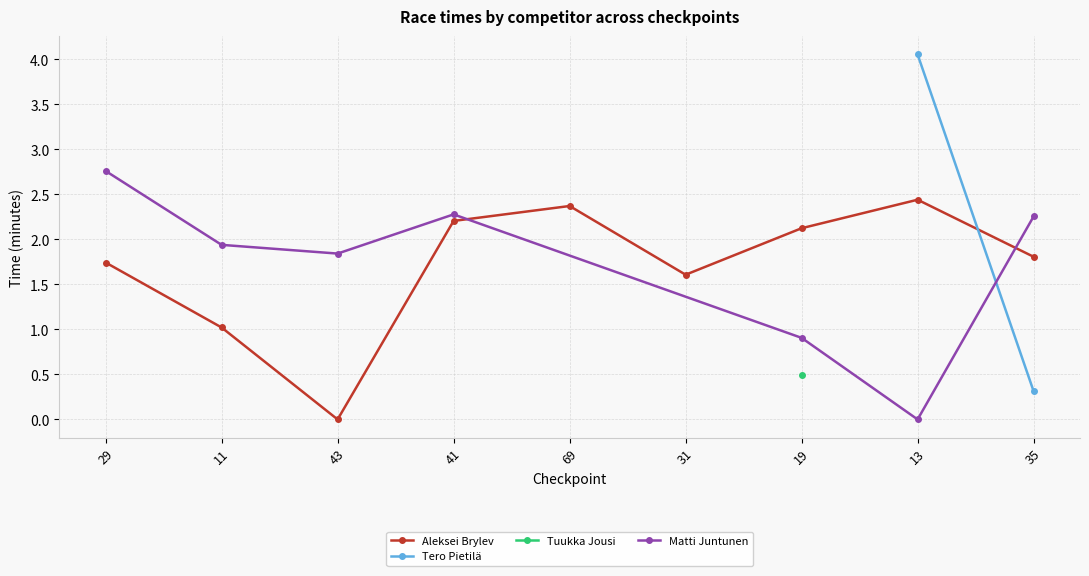

The Aleksei Brylev series shows 0.0 at 43. True or false?

True